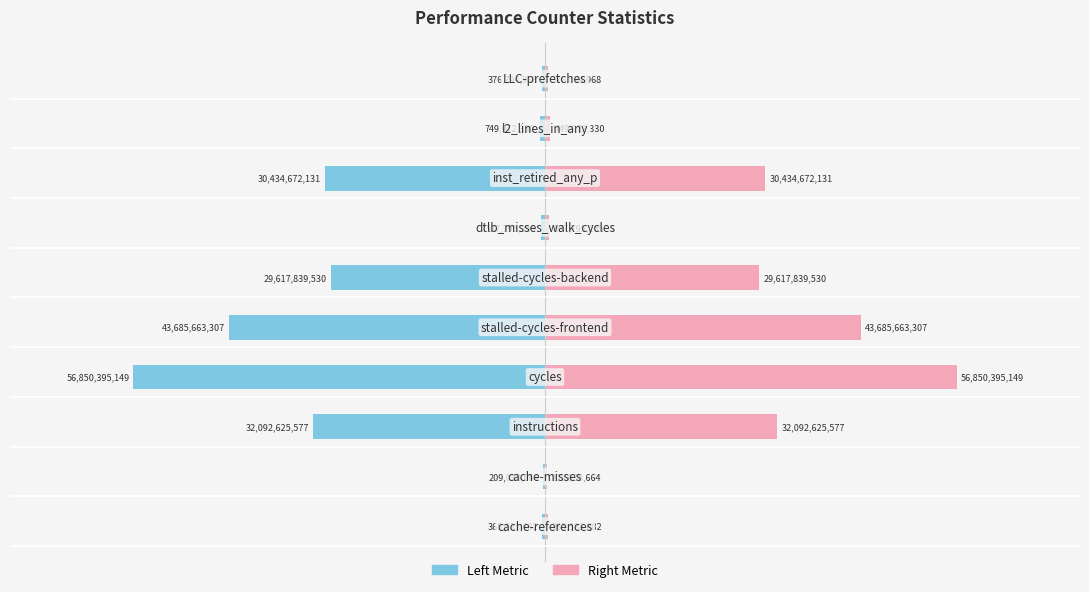

Between 9 and 0.0, which is larger?

9